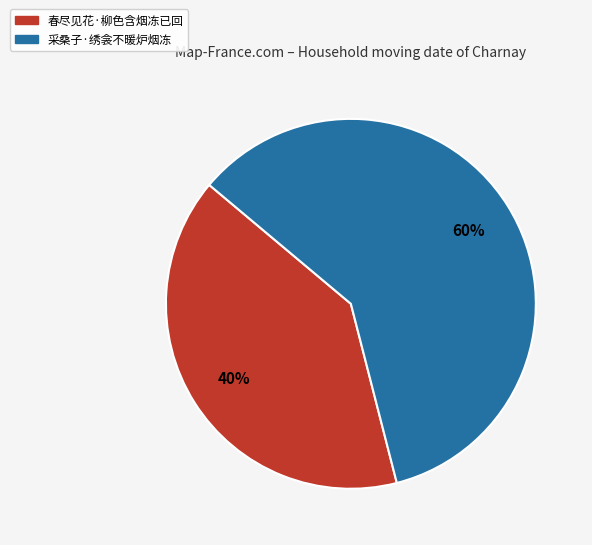

Which category accounts for the majority?

采桑子·绣衾不暖炉烟冻